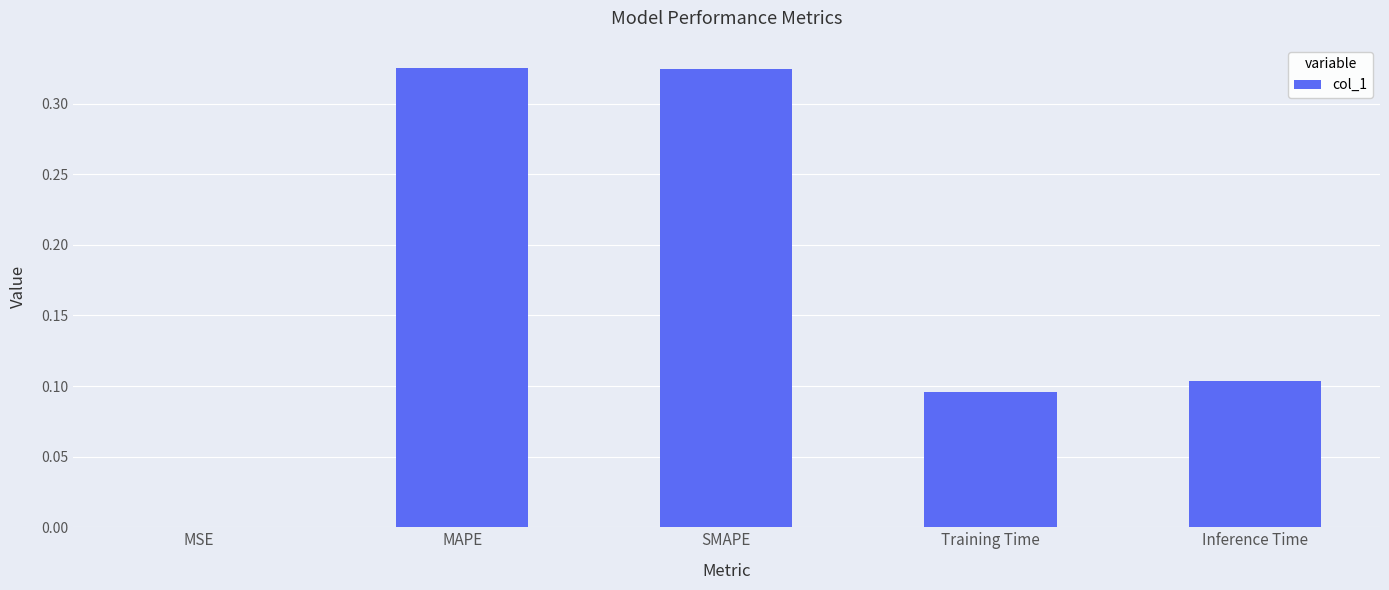

Between Inference Time and MAPE, which is larger?

MAPE